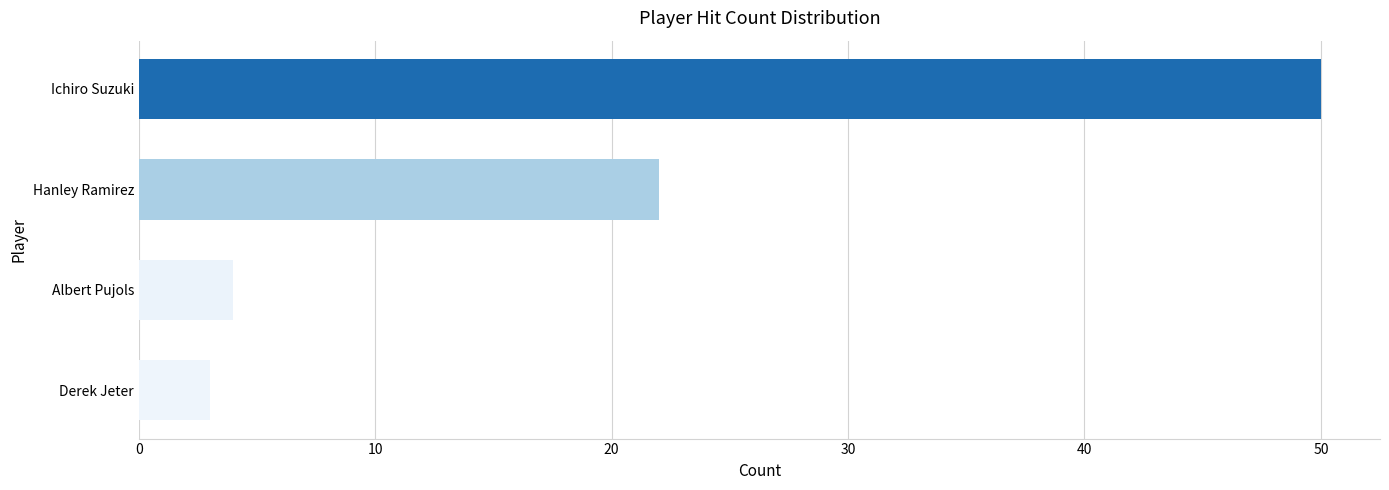

True or false: the data shows 22 at Hanley Ramirez.

True